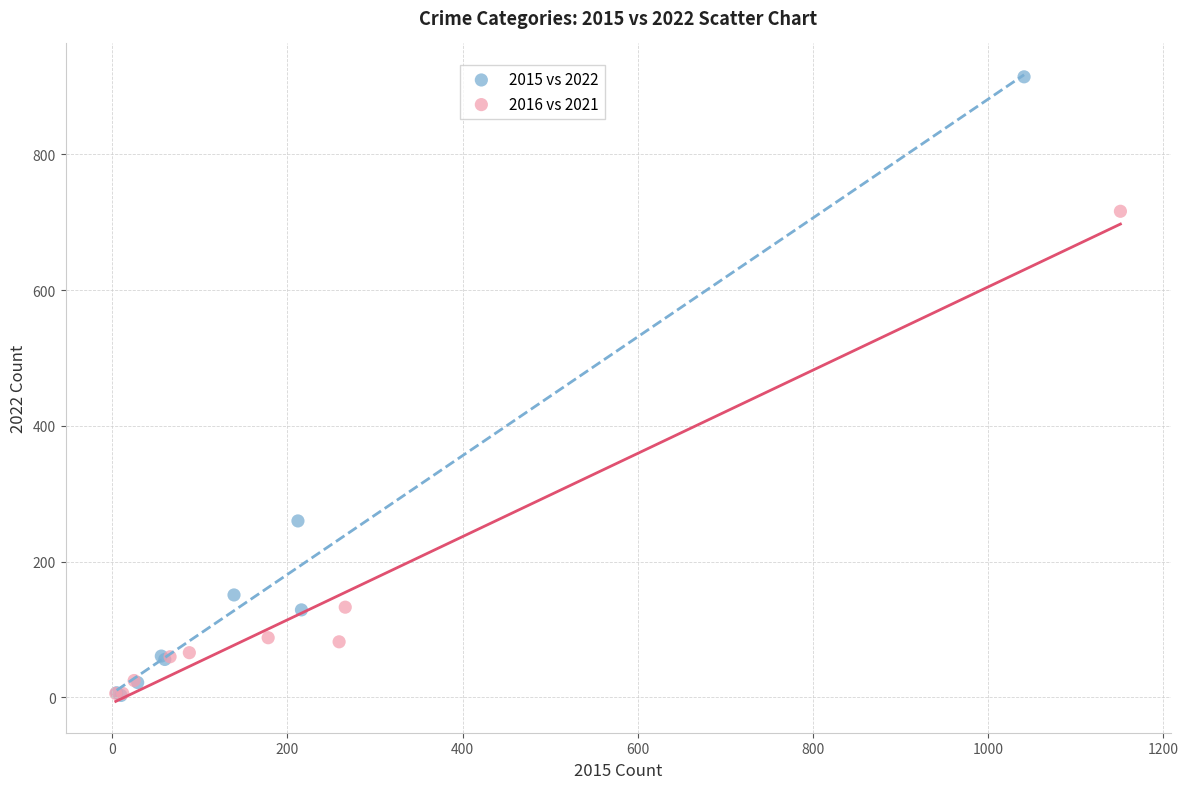

Which series has the widest spread of Y values?

2015 vs 2022